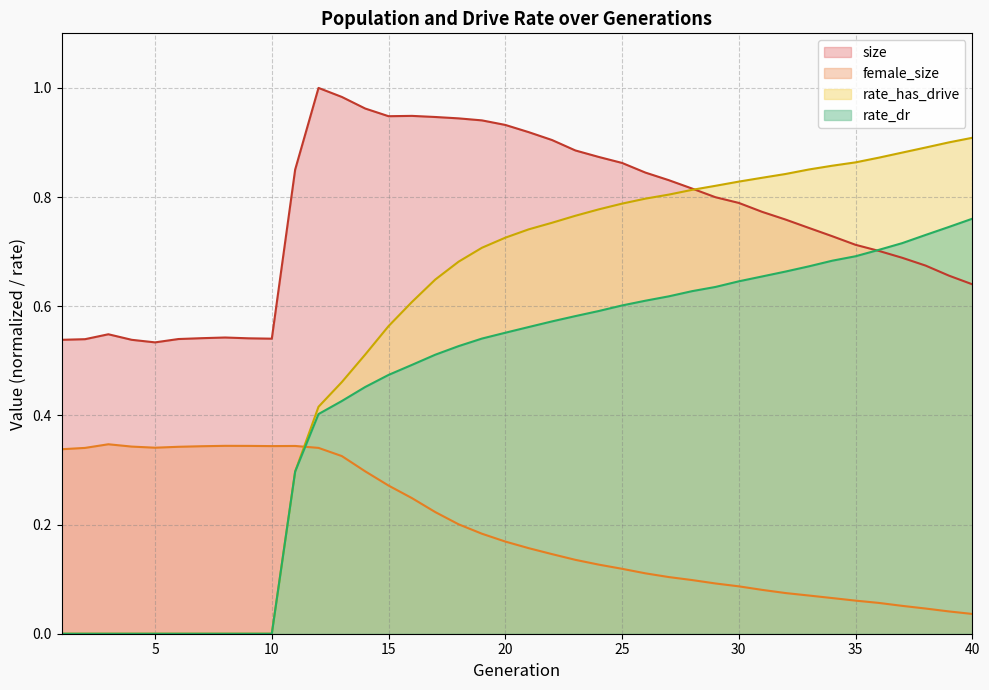

Rank the categories by rate_dr value from highest to lowest.

40, 39, 38, 37, 36, 35, 34, 33, 32, 31, 30, 29, 28, 27, 26, 25, 24, 23, 22, 21, 20, 19, 18, 17, 16, 15, 14, 13, 12, 11, 1, 2, 3, 4, 5, 6, 7, 8, 9, 10